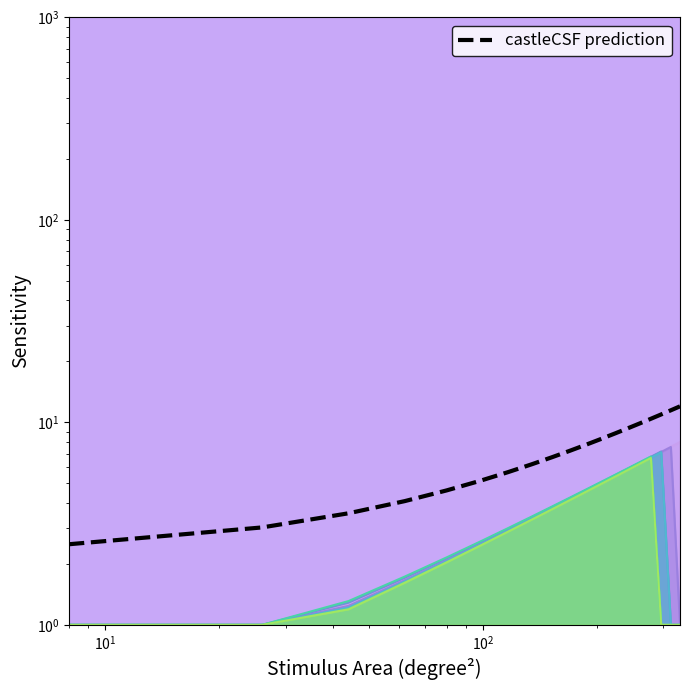

True or false: the data has more than 0 interior local peaks.

False